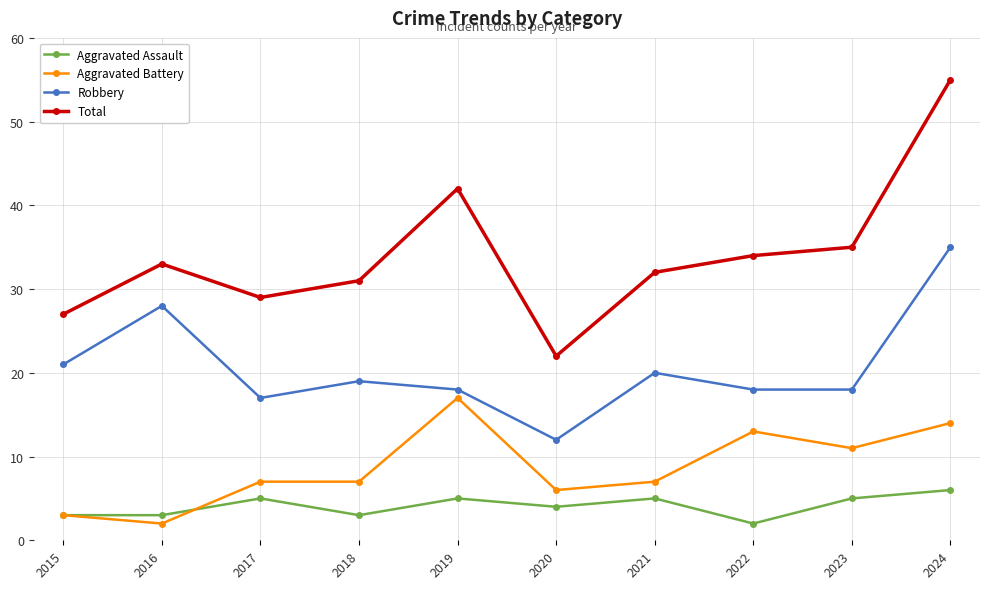

Which series has the largest total across all categories?

Total